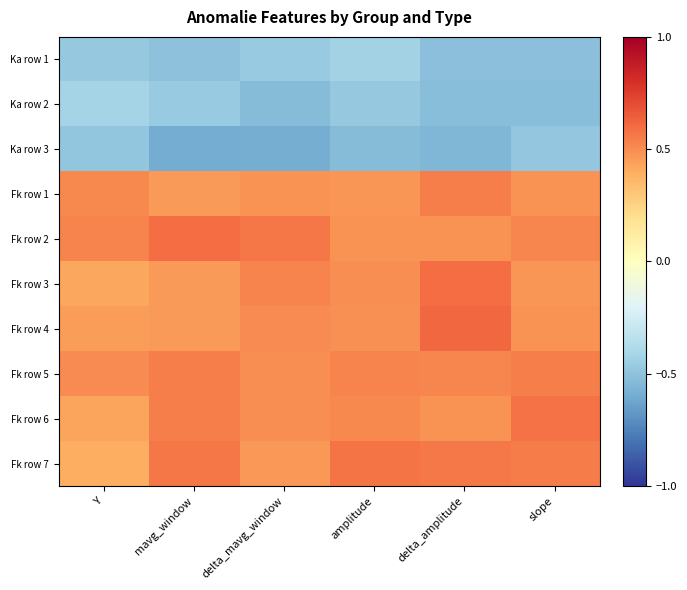

Reading left to right, transcribe all the data shown in this chart.

Ka row 1: Y=-0.5	mavg_window=-0.5	delta_mavg_window=-0.5	amplitude=-0.4	delta_amplitude=-0.5	slope=-0.5
Ka row 2: Y=-0.4	mavg_window=-0.5	delta_mavg_window=-0.5	amplitude=-0.5	delta_amplitude=-0.5	slope=-0.5
Ka row 3: Y=-0.5	mavg_window=-0.6	delta_mavg_window=-0.6	amplitude=-0.5	delta_amplitude=-0.6	slope=-0.5
Fk row 1: Y=0.5	mavg_window=0.5	delta_mavg_window=0.5	amplitude=0.5	delta_amplitude=0.5	slope=0.5
Fk row 2: Y=0.5	mavg_window=0.6	delta_mavg_window=0.6	amplitude=0.5	delta_amplitude=0.5	slope=0.5
Fk row 3: Y=0.4	mavg_window=0.5	delta_mavg_window=0.5	amplitude=0.5	delta_amplitude=0.6	slope=0.5
Fk row 4: Y=0.4	mavg_window=0.5	delta_mavg_window=0.5	amplitude=0.5	delta_amplitude=0.6	slope=0.5
Fk row 5: Y=0.5	mavg_window=0.5	delta_mavg_window=0.5	amplitude=0.5	delta_amplitude=0.5	slope=0.5
Fk row 6: Y=0.4	mavg_window=0.5	delta_mavg_window=0.5	amplitude=0.5	delta_amplitude=0.5	slope=0.6
Fk row 7: Y=0.4	mavg_window=0.6	delta_mavg_window=0.5	amplitude=0.6	delta_amplitude=0.6	slope=0.6